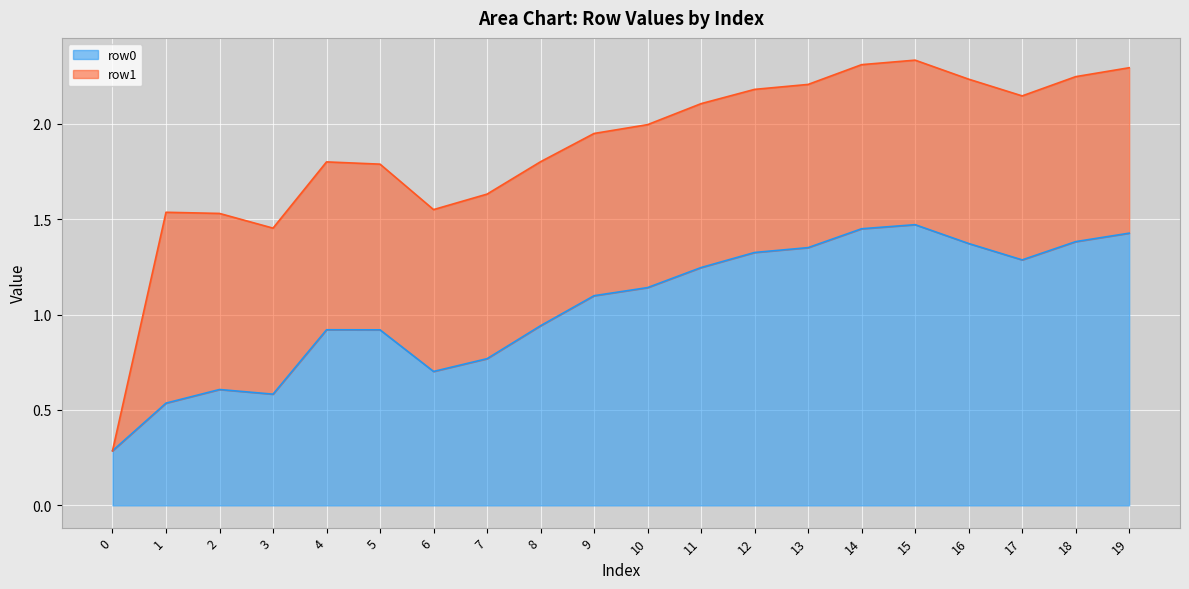

Reading right to left, what are all the values shown in this chart?

1.4	1.4	1.3	1.4	1.5	1.4	1.4	1.3	1.2	1.1	1.1	0.9	0.8	0.7	0.9	0.9	0.6	0.6	0.5	0.3